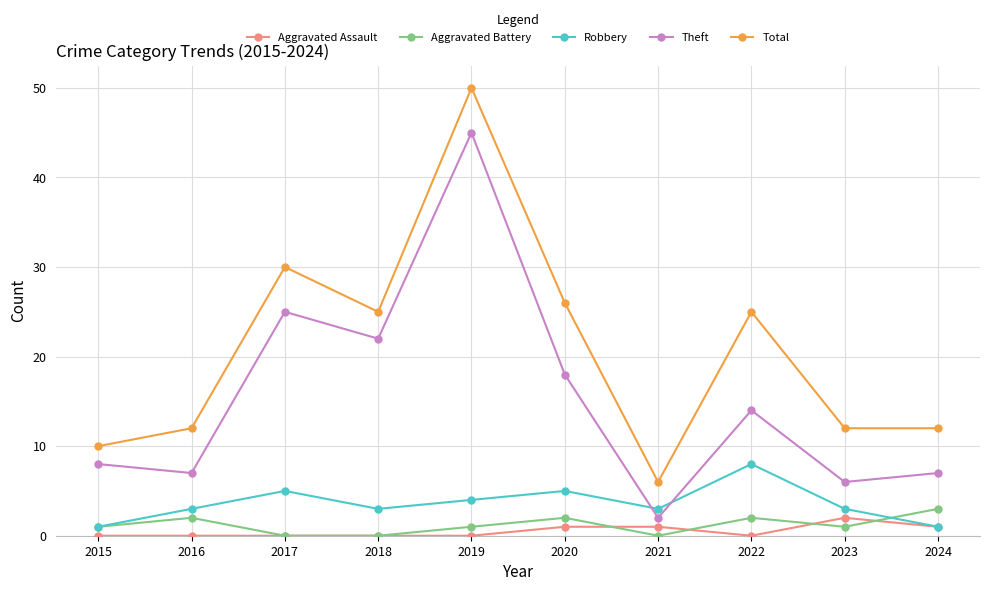

Is the value of Robbery at 2018 greater than the value of Aggravated Assault at 2020?

Yes